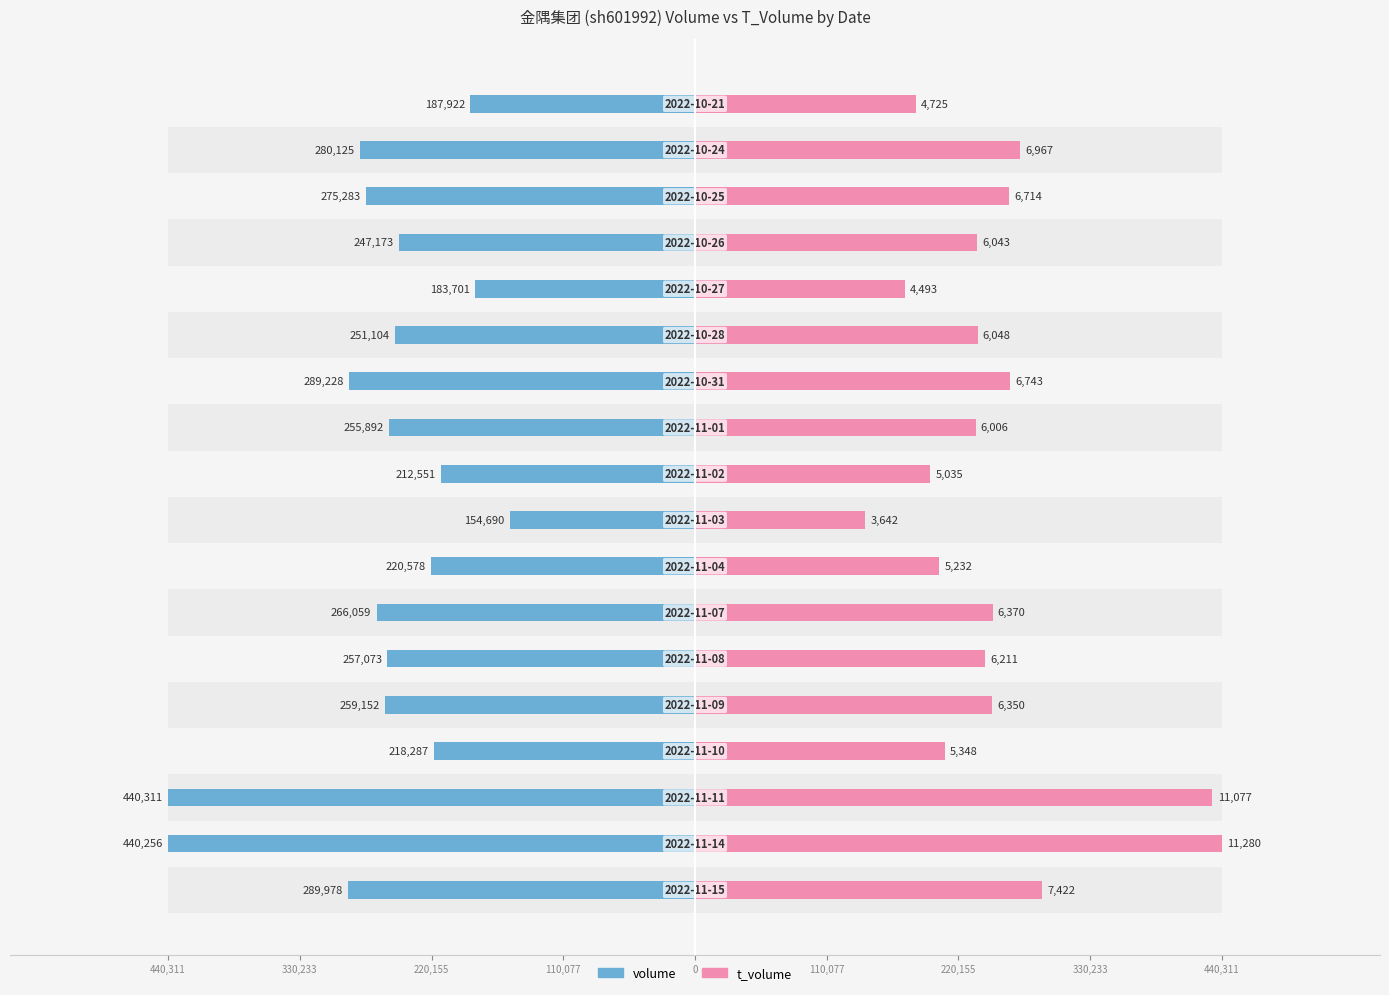

True or false: volume has a value of -257147.5 at 13.

False